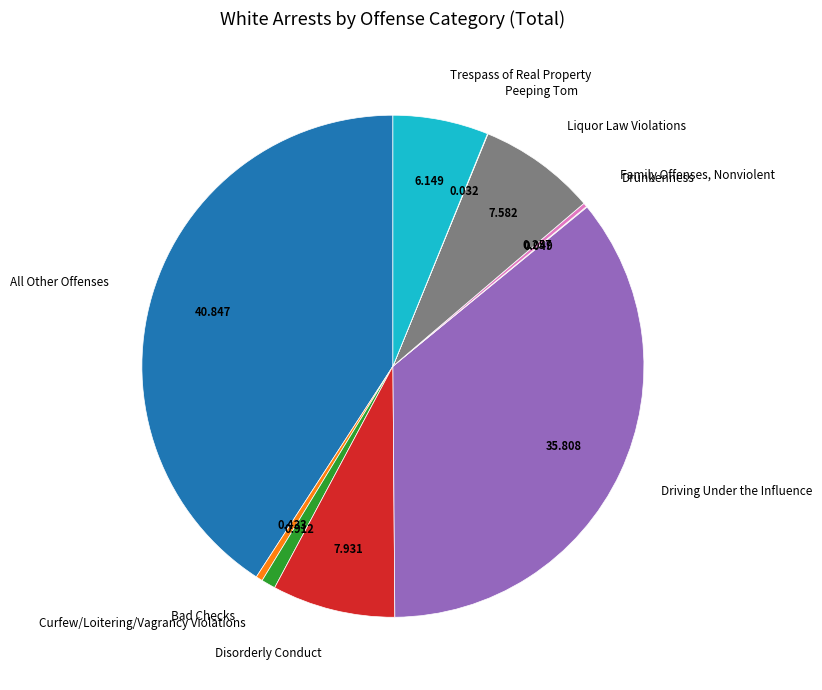

Is there any slice that represents more than half of the pie?

No